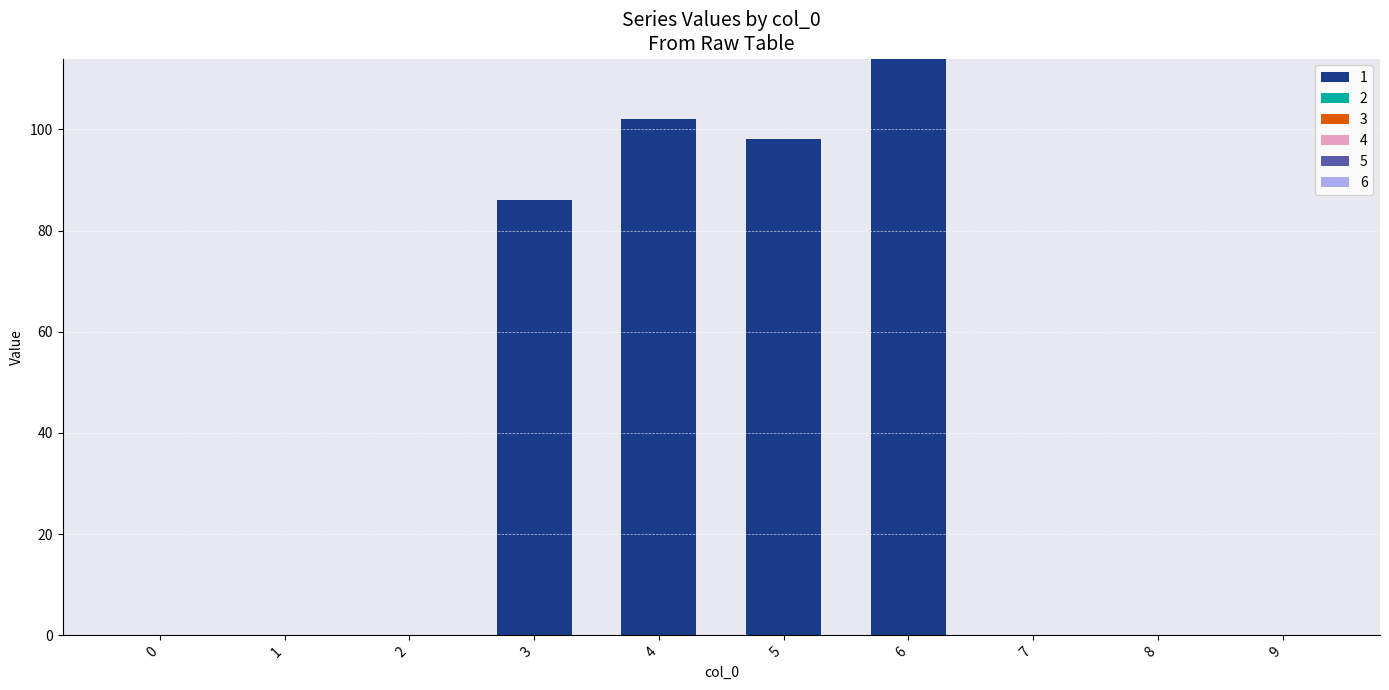

What is the greatest value displayed?

114